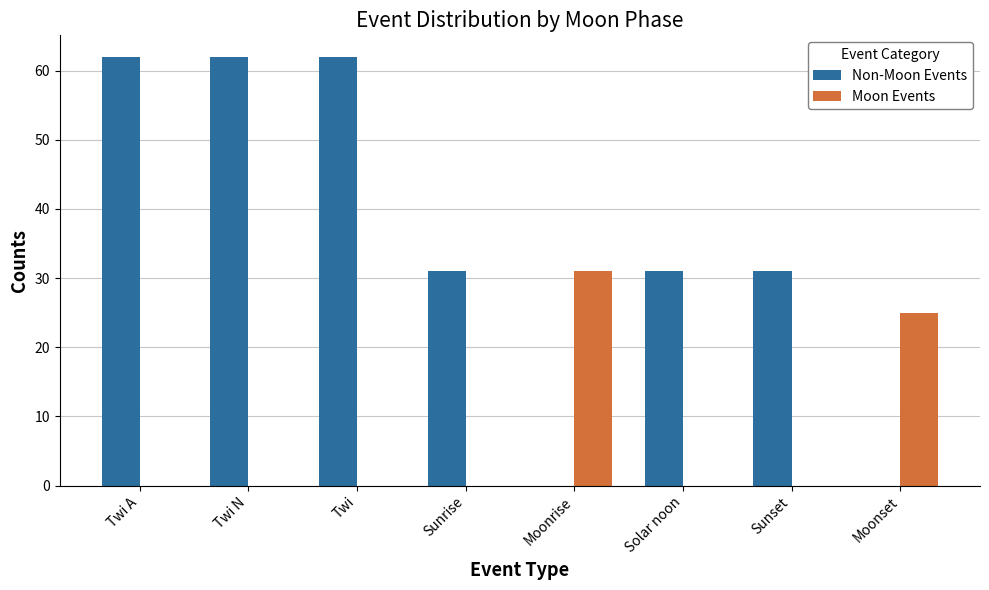

What is the average value of the Moon Events series?

7